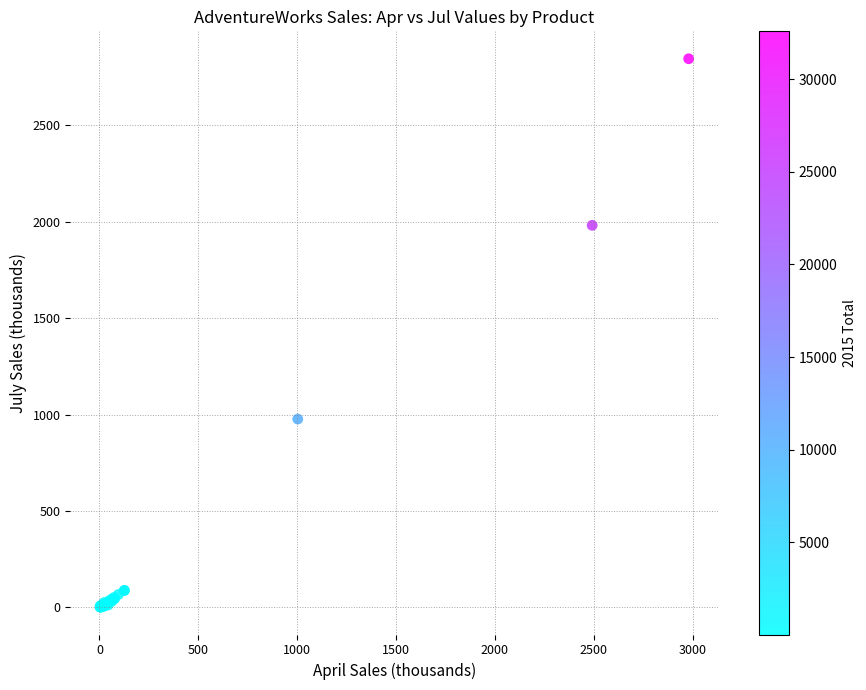

What Y value in the scatter plot is closest to 1423?

977.0